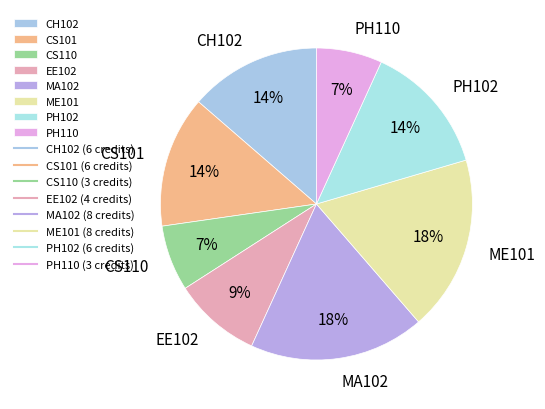

Which has a higher value, CH102 or EE102?

CH102